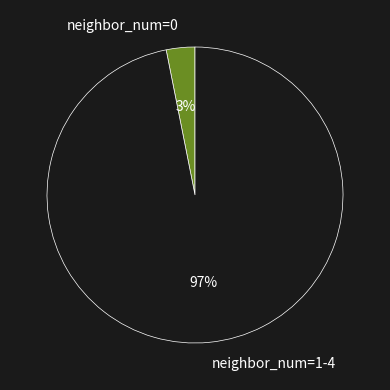

Does neighbor_num=0 represent more than half of the total?

No